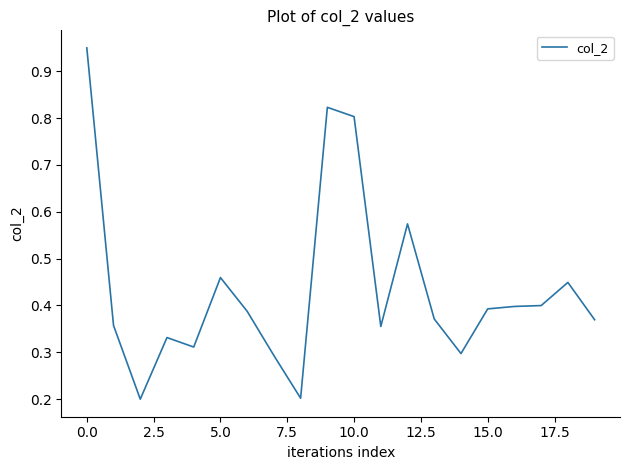

How many lines are shown in the chart?

1